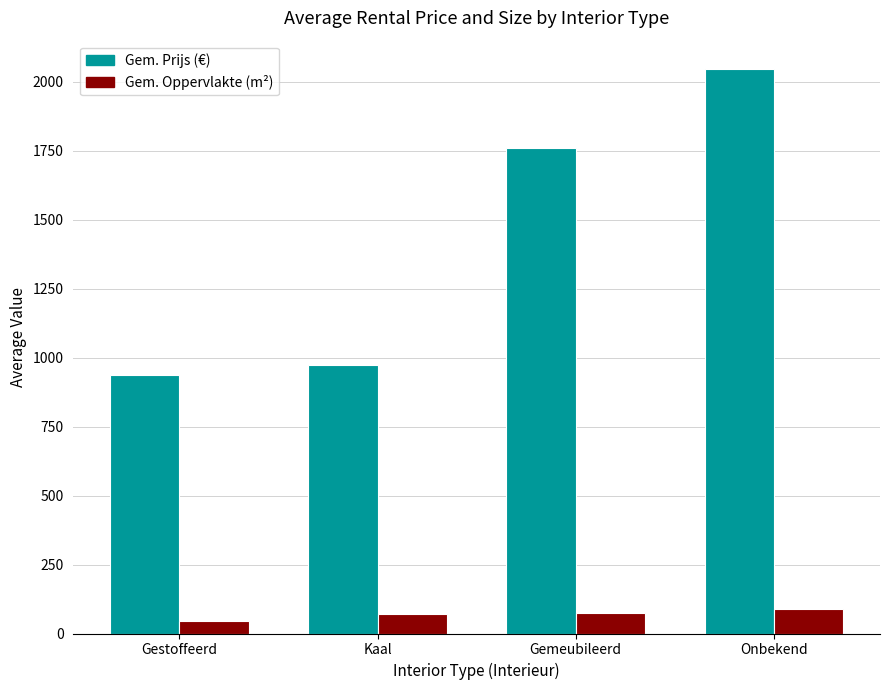

Is it true that Gem. Prijs (€) equals 939 at Gestoffeerd?

True